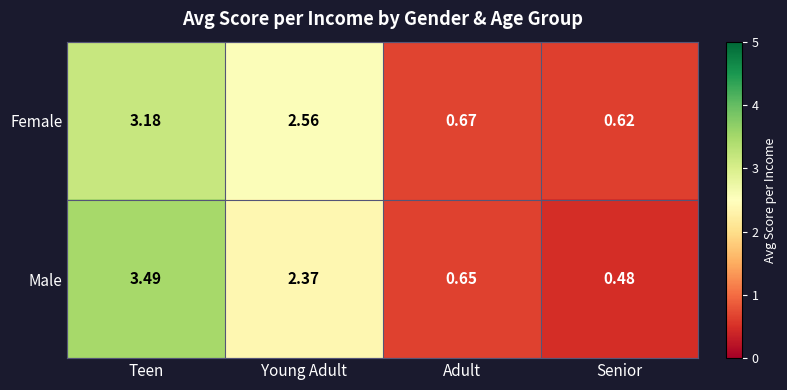

At which label does Female first exceed 2?

Teen